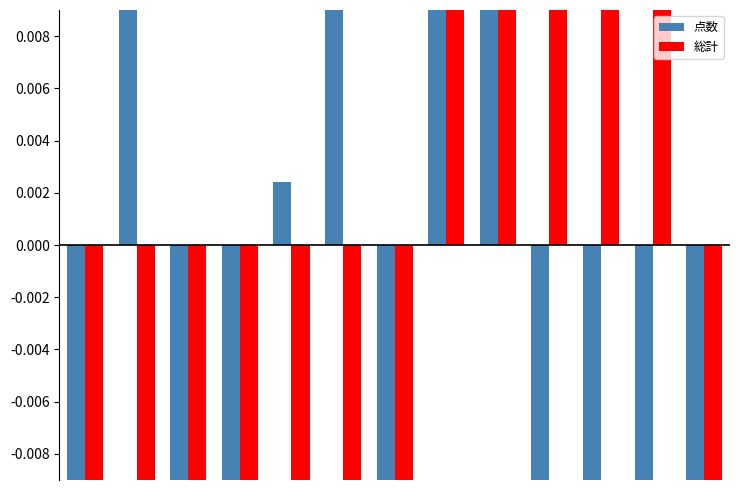

What is the value of the 総計 bar at the 3rd from the left?

-0.1